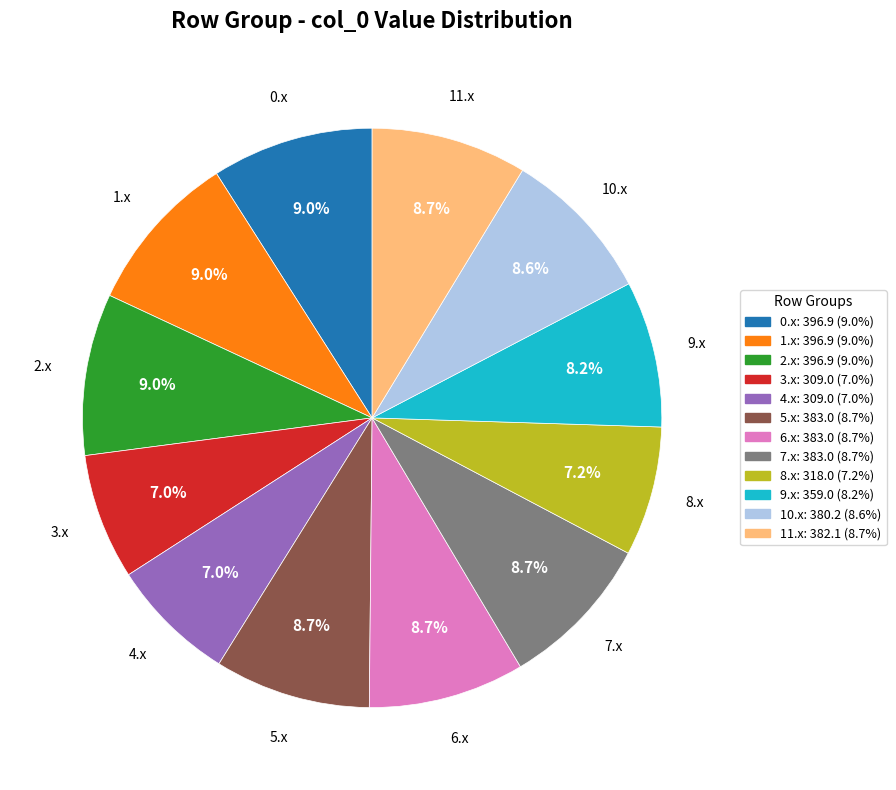

Does 8.x represent more than half of the total?

No